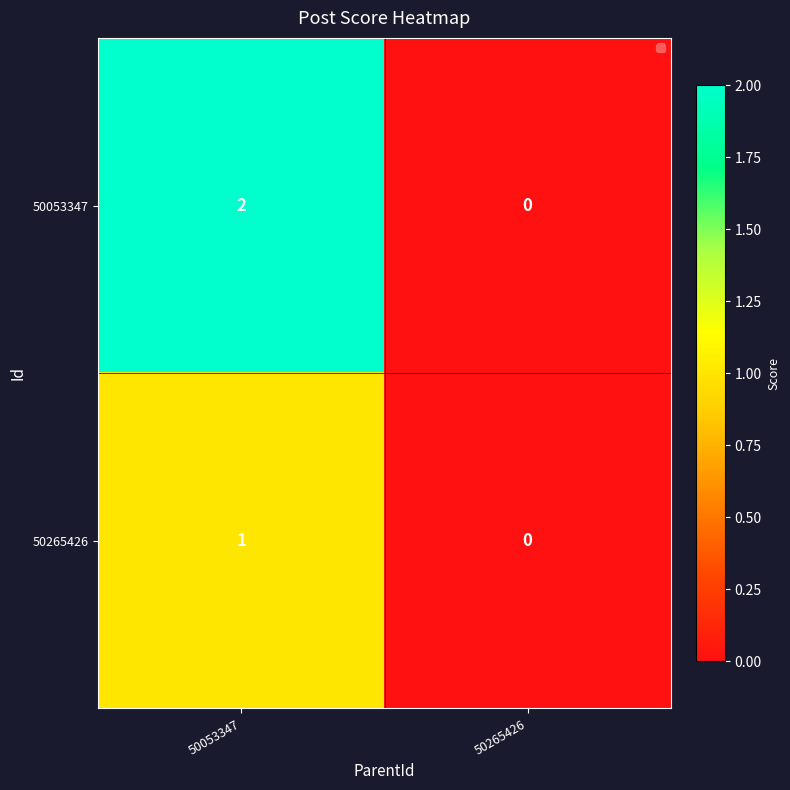

At which label is 50265426 closest to 0?

50265426